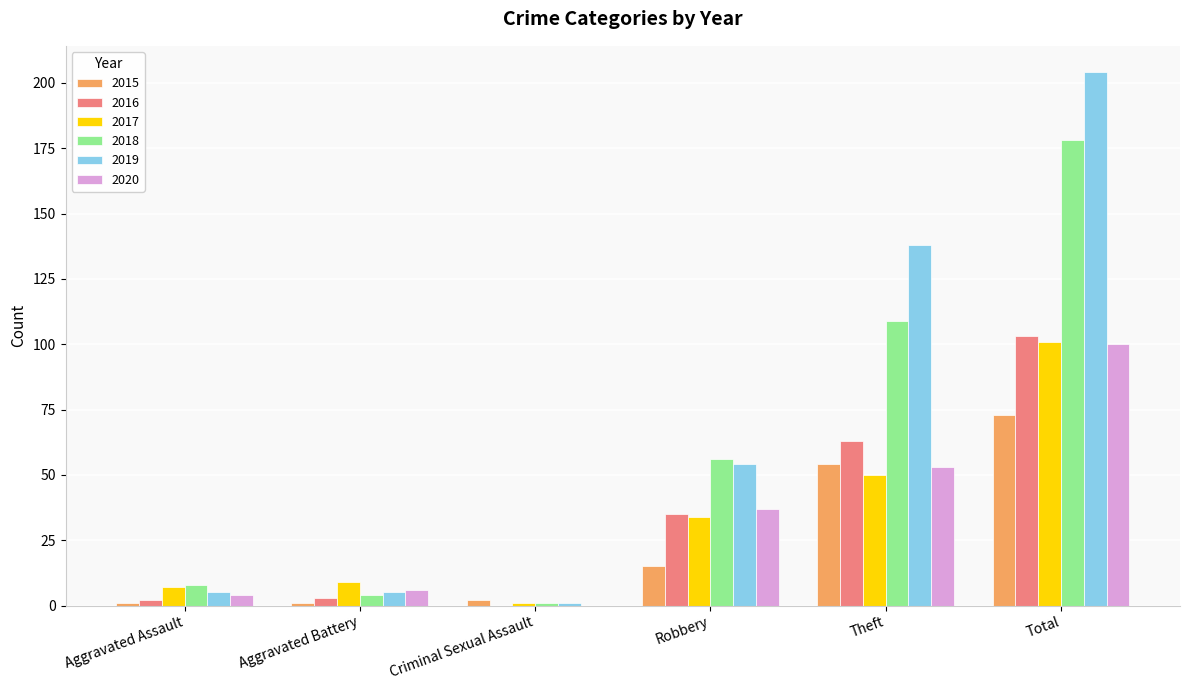

At which category is the sum across all series the highest?

Total